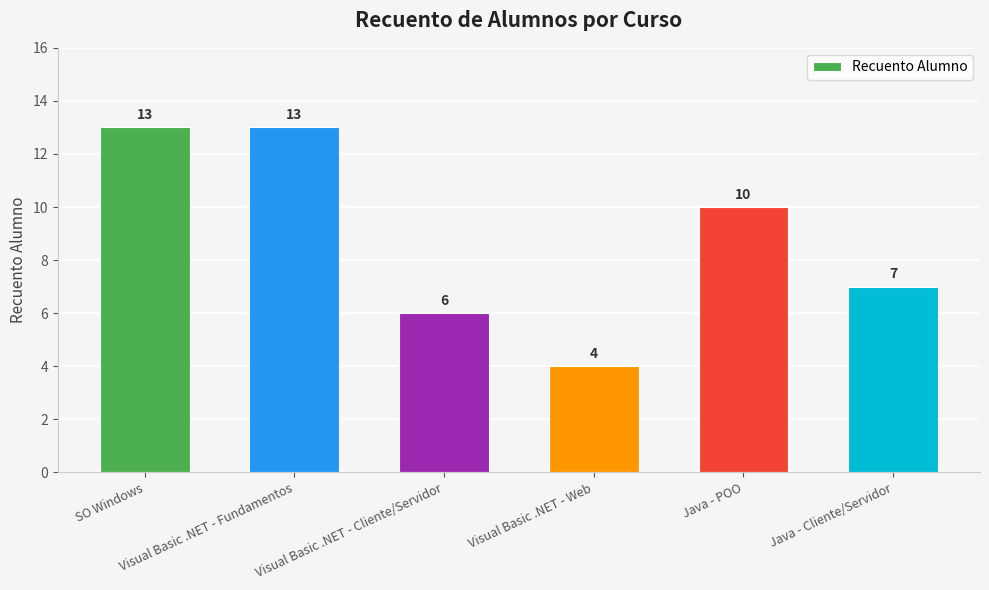

Reading left to right, list all the values displayed in this chart.

SO Windows=13	Visual Basic .NET - Fundamentos=13	Visual Basic .NET - Cliente/Servidor=6	Visual Basic .NET - Web=4	Java - POO=10	Java - Cliente/Servidor=7